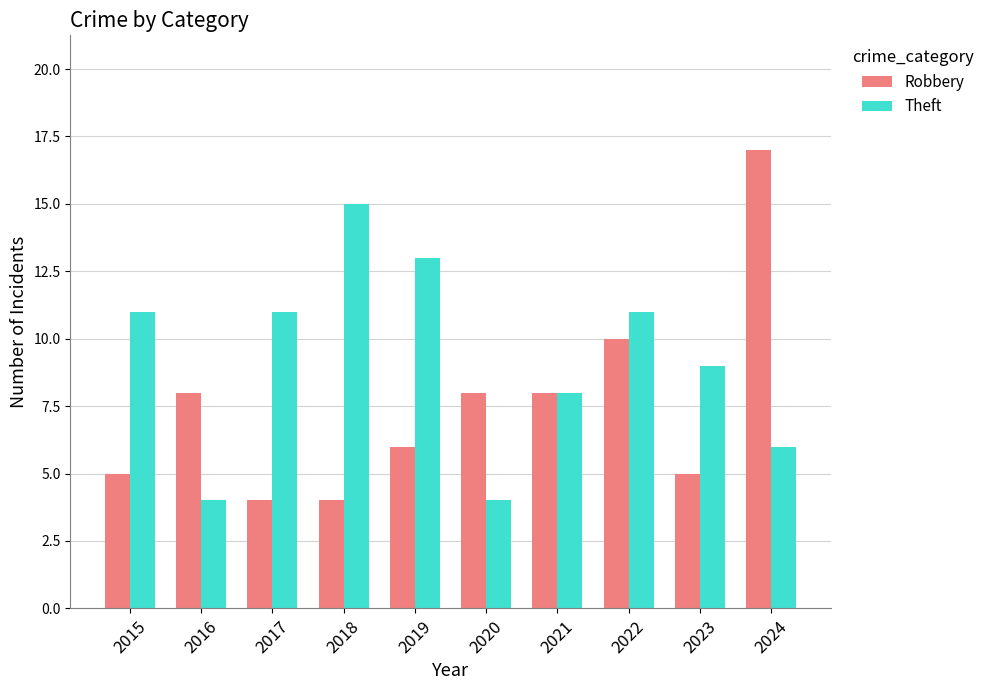

True or false: Theft has a value of 7 at 2020.

False